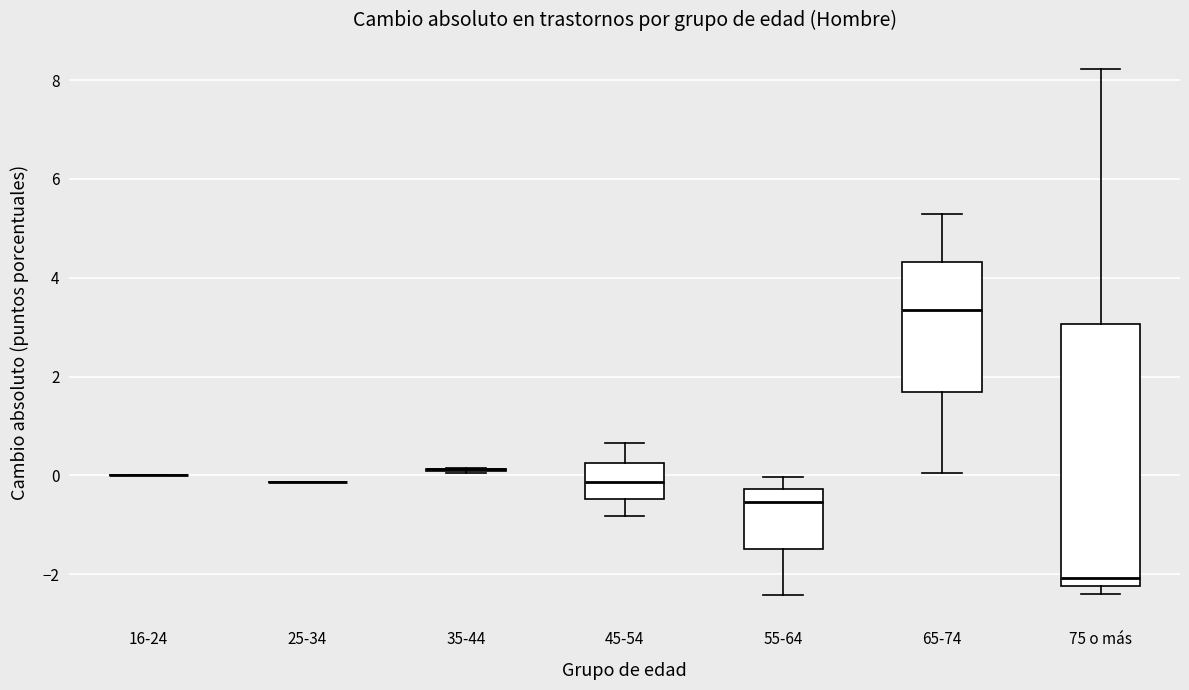

Reading left to right, transcribe this box plot: for each box, give where its median line is, the range the box spans, and where its two whiskers end, as read against the y-axis. The values are not printed on the chart, so give them approximately, as read against the axis.

16-24: box collapsed to a line at 0.0, whiskers 0.0 to 0.0
25-34: box collapsed to a line at -0.2, whiskers -0.2 to -0.2
35-44: box collapsed to a line at 0.2, whiskers 0.0 to 0.2
45-54: median -0.2, box -0.4 to 0.2, whiskers -0.8 to 0.6
55-64: median -0.6, box -1.4 to -0.2, whiskers -2.4 to 0.0
65-74: median 3.4, box 1.6 to 4.4, whiskers 0.0 to 5.2
75 o más: median -2.0, box -2.2 to 3.0, whiskers -2.4 to 8.2